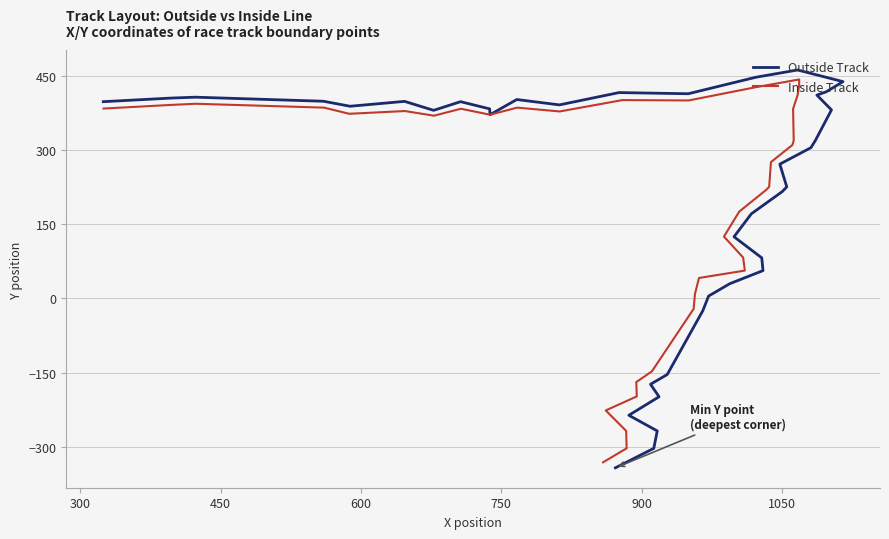

Is the value of Inside Track at 23 greater than the value of Outside Track at 38?

Yes